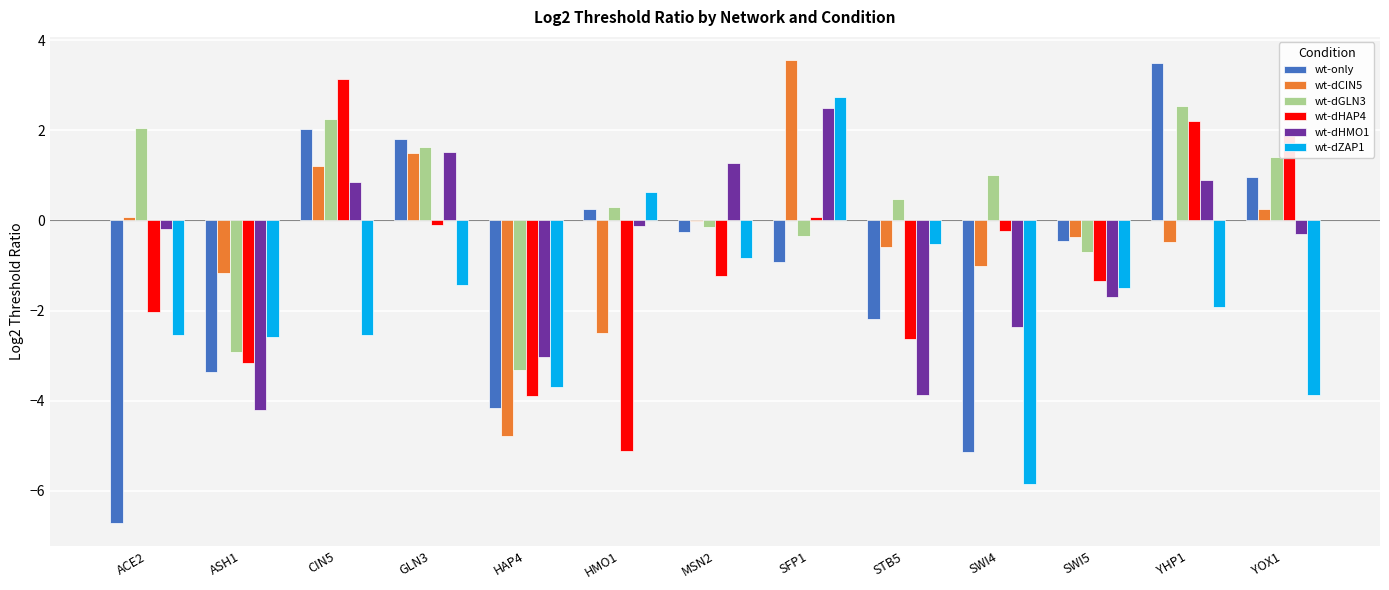

True or false: wt-dGLN3 has a value of -0.2 at SWI5.

False